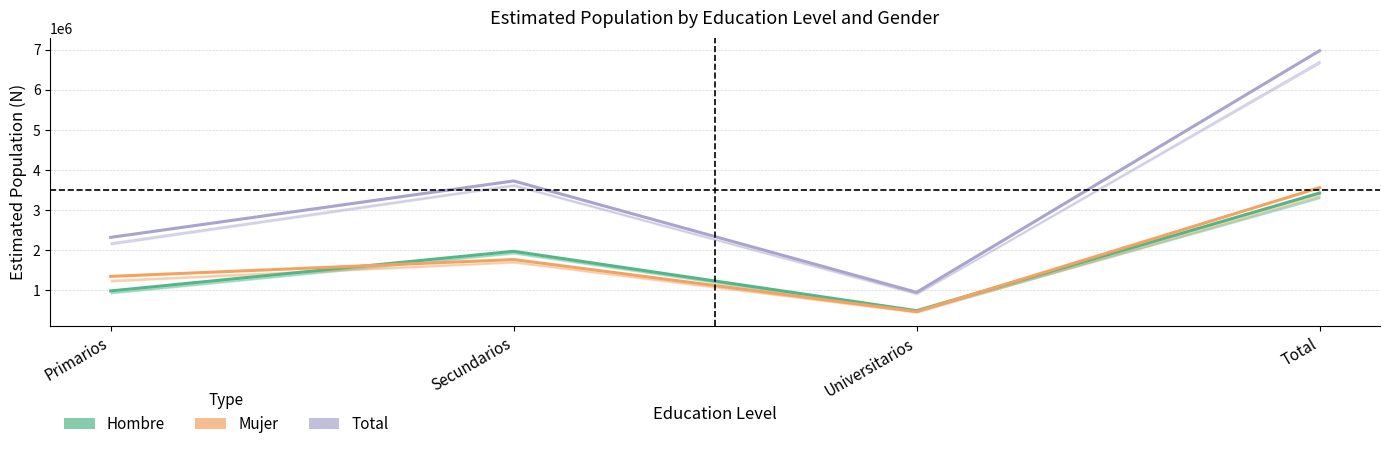

True or false: Mujer (Estimate based on partial data) has more than 2 interior local peaks.

False